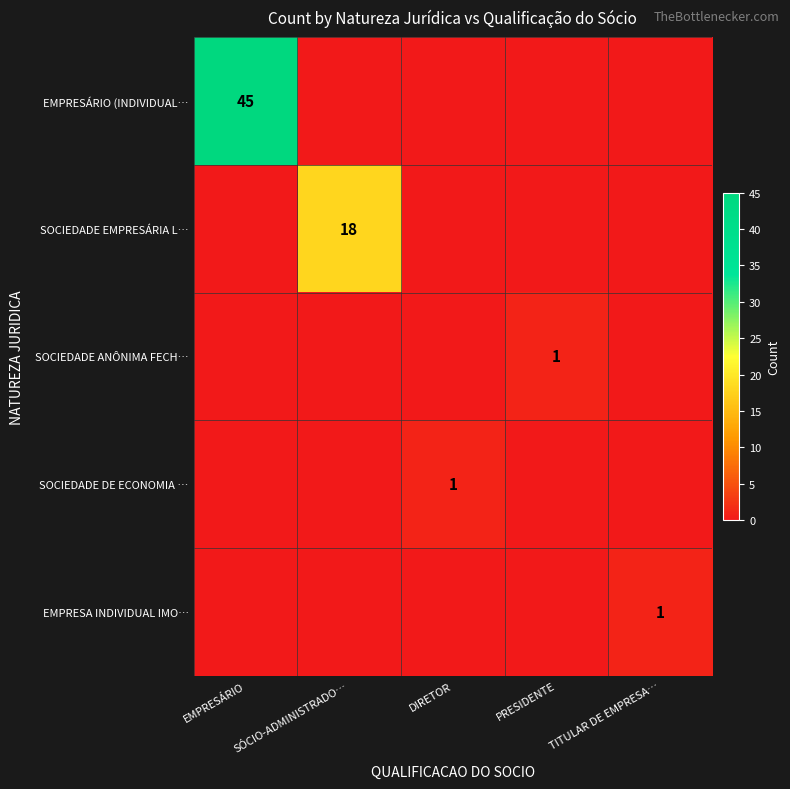

Count the number of data series in this chart.

5